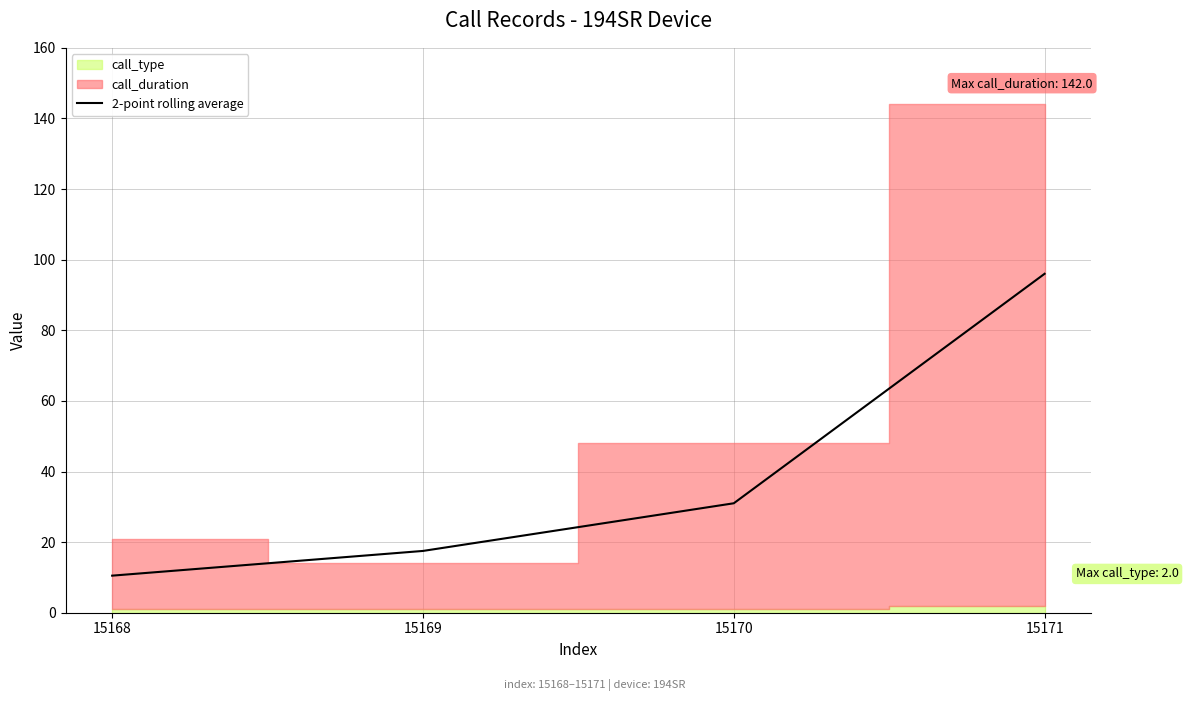

Count the number of values greater than 31.

1